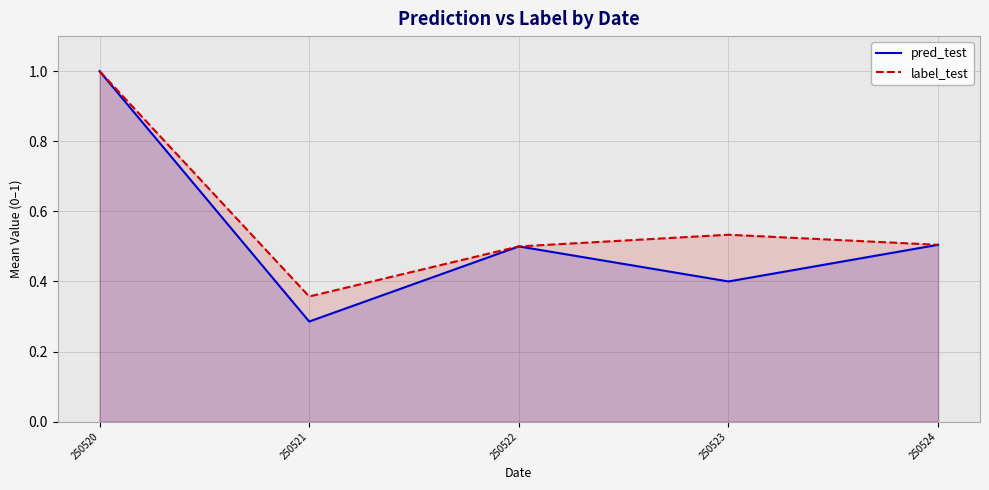

In label_test, how many points are lower than both neighbors (excluding endpoints)?

1